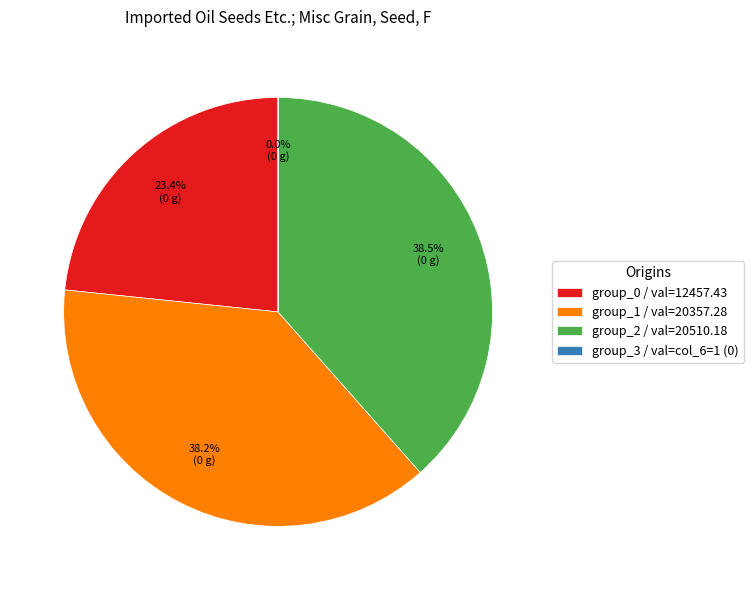

Which has a higher value, group_0 / val=12457.43 or group_1 / val=20357.28?

group_1 / val=20357.28